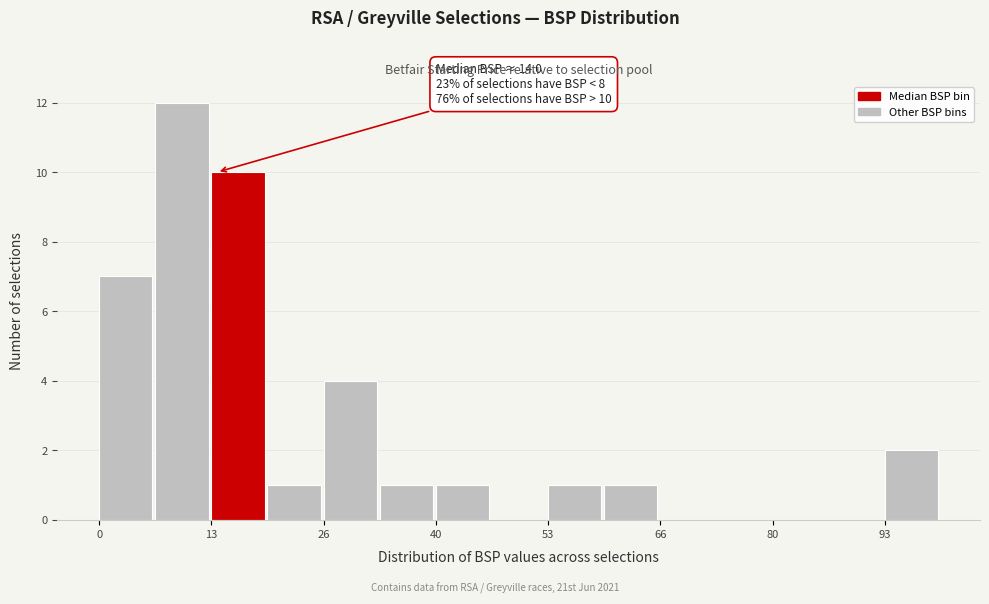

Around what value on the x-axis is the tallest bar? Give the approximate position of its centre, as read against the axis.

10